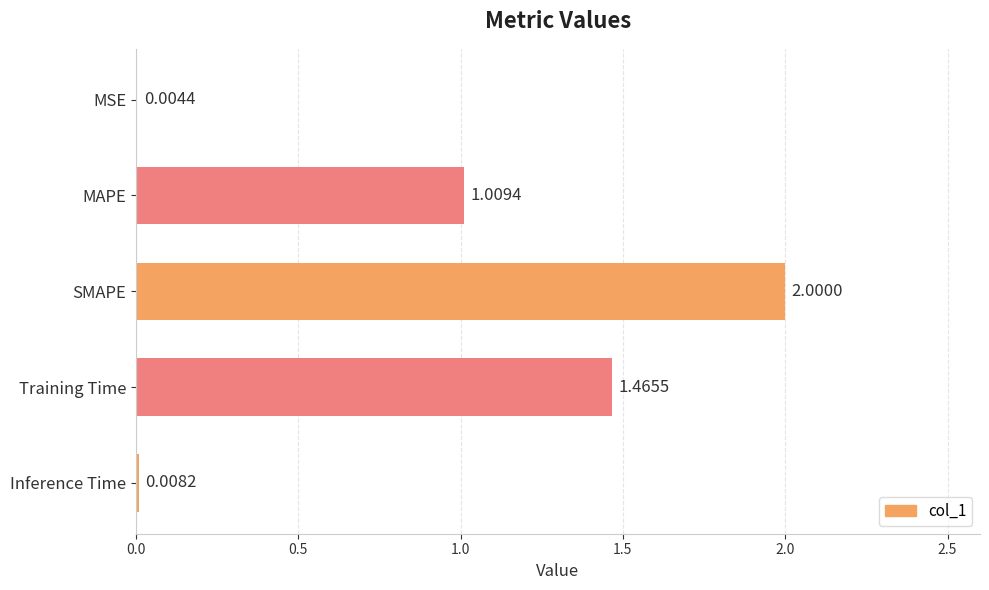

What is the sum of all values?

4.5